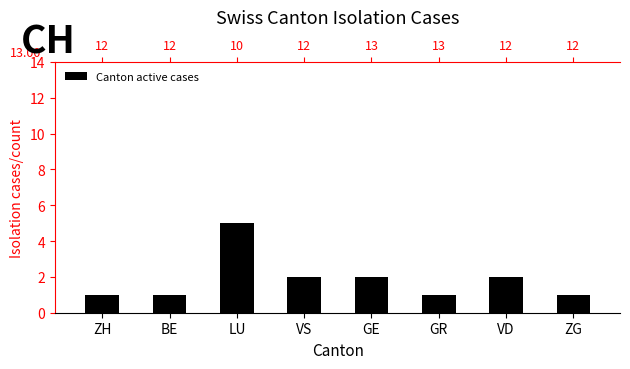

How many values exceed 2?

1